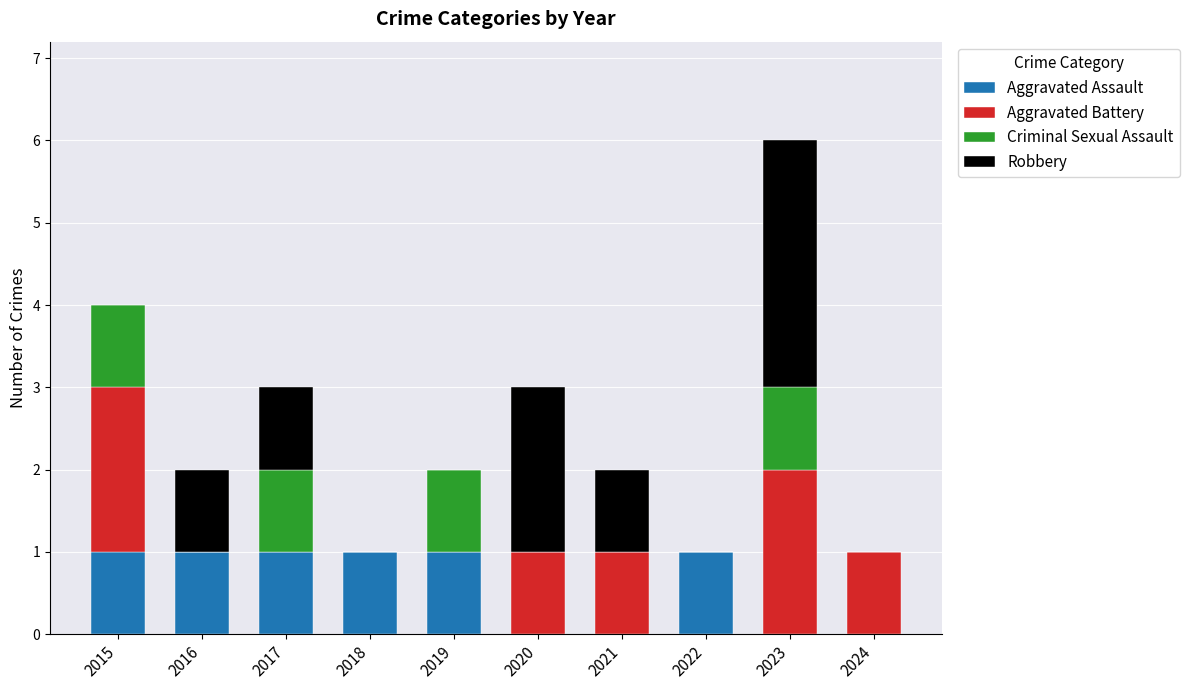

At which category is the sum across all series the highest?

2023